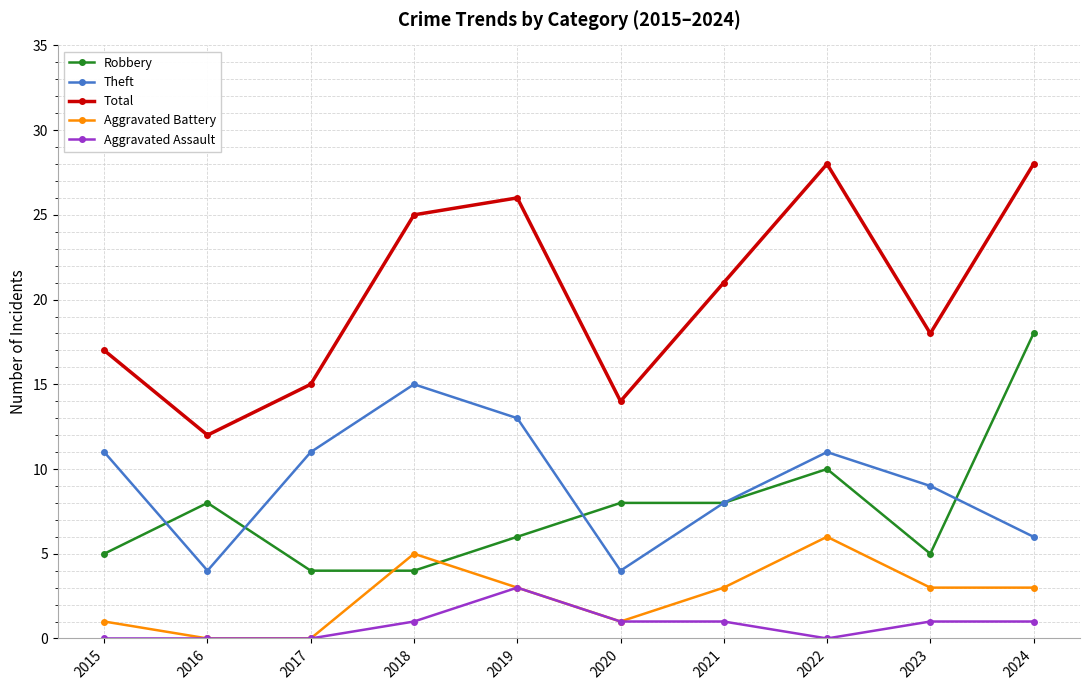

Rank the series by their maximum value, from lowest to highest.

Aggravated Assault, Aggravated Battery, Theft, Robbery, Total